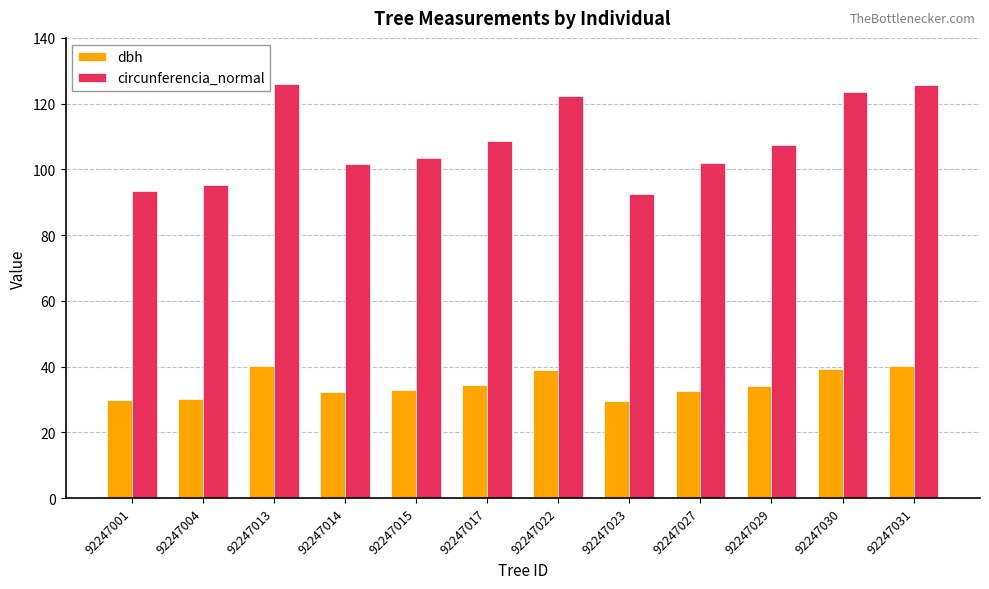

What is the sum of all circunferencia_normal values?

1302.3